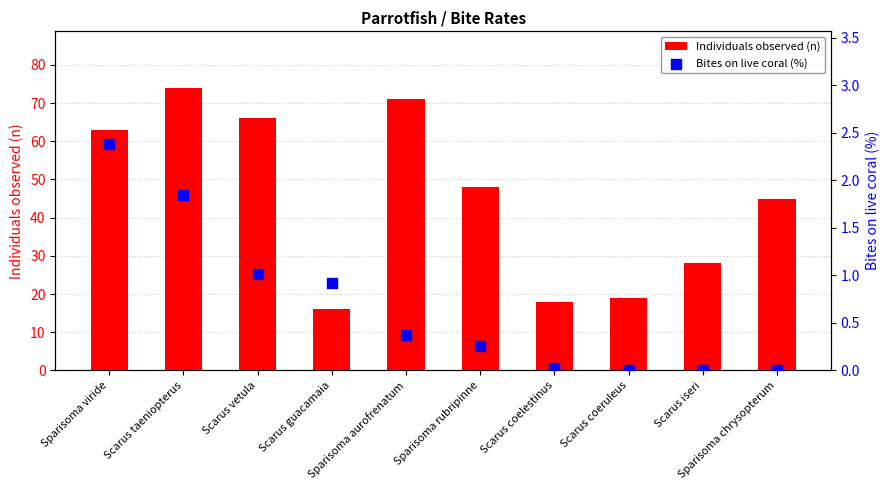

At which category is the sum across all series the highest?

Scarus taeniopterus